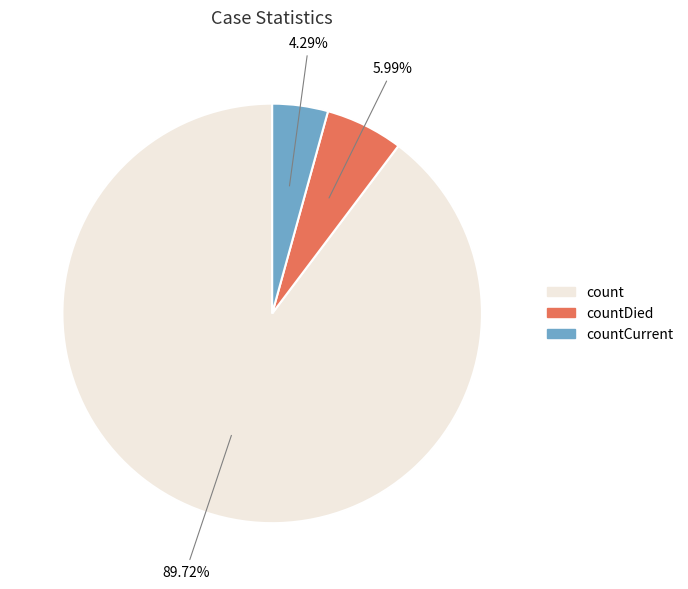

Is the sum of count and countCurrent greater than half?

Yes